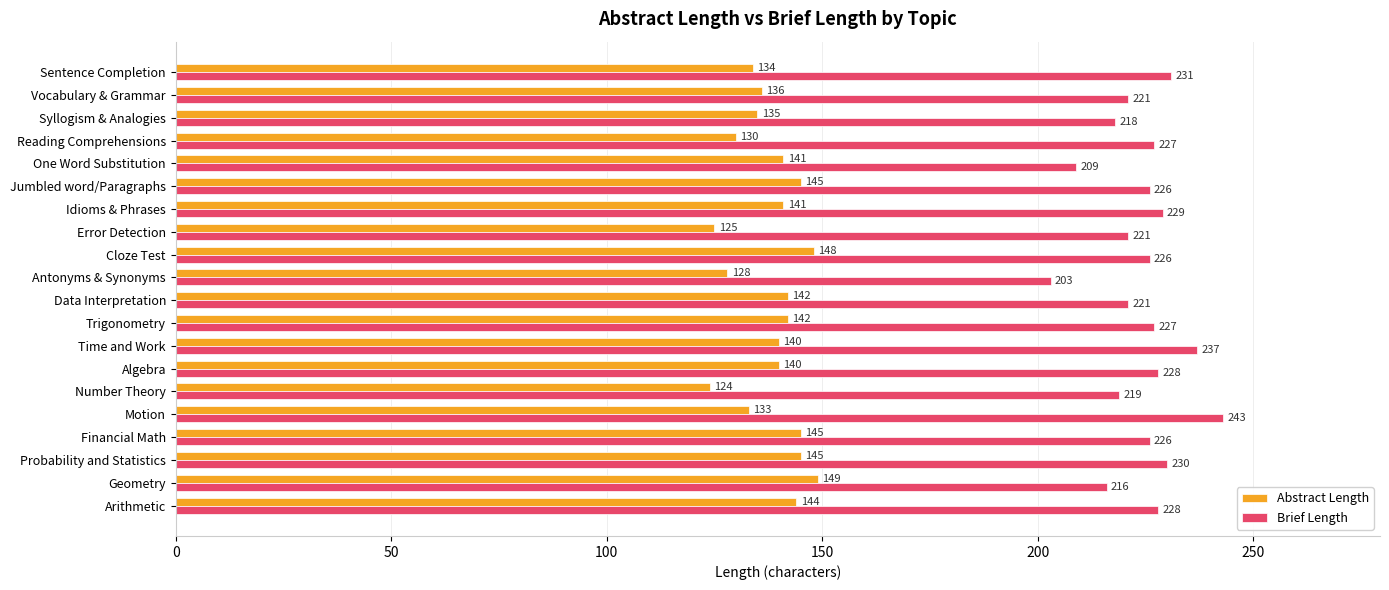

What is the average value of the Abstract Length series?

138